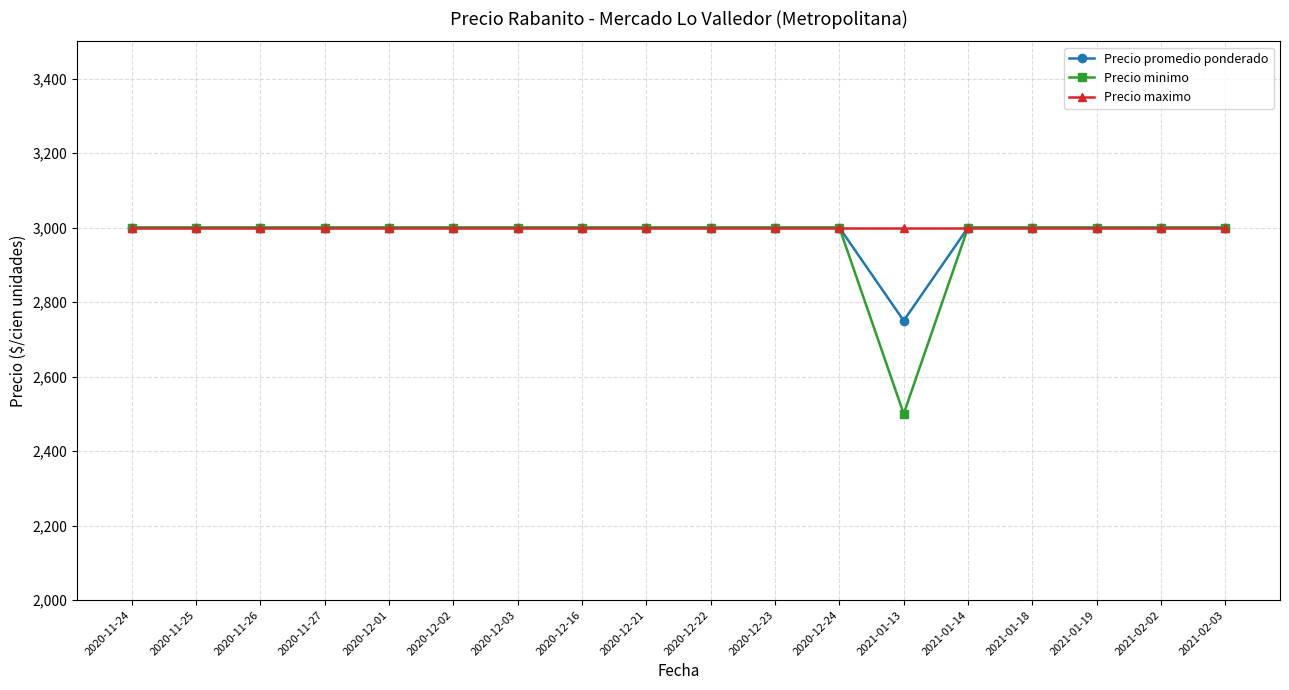

Does the chart have visible grid lines?

Yes